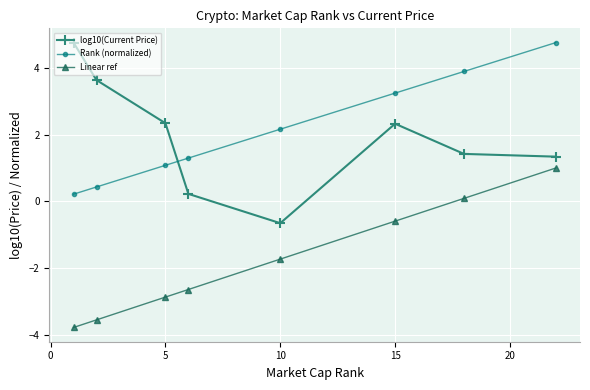

True or false: log10(Current Price) and Rank (normalized) cross at least once.

True